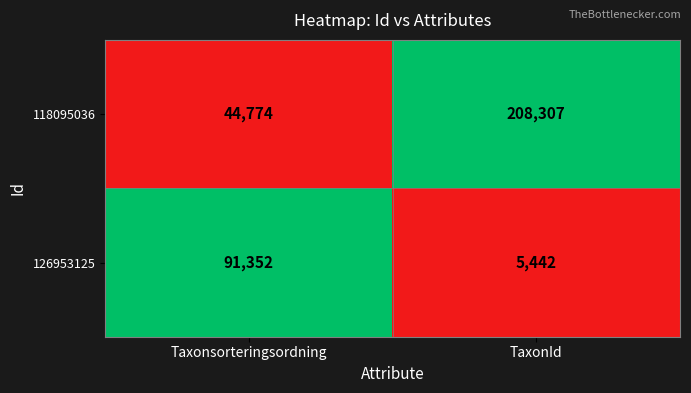

Where is 118095036 nearest to the value 126540?

Taxonsorteringsordning